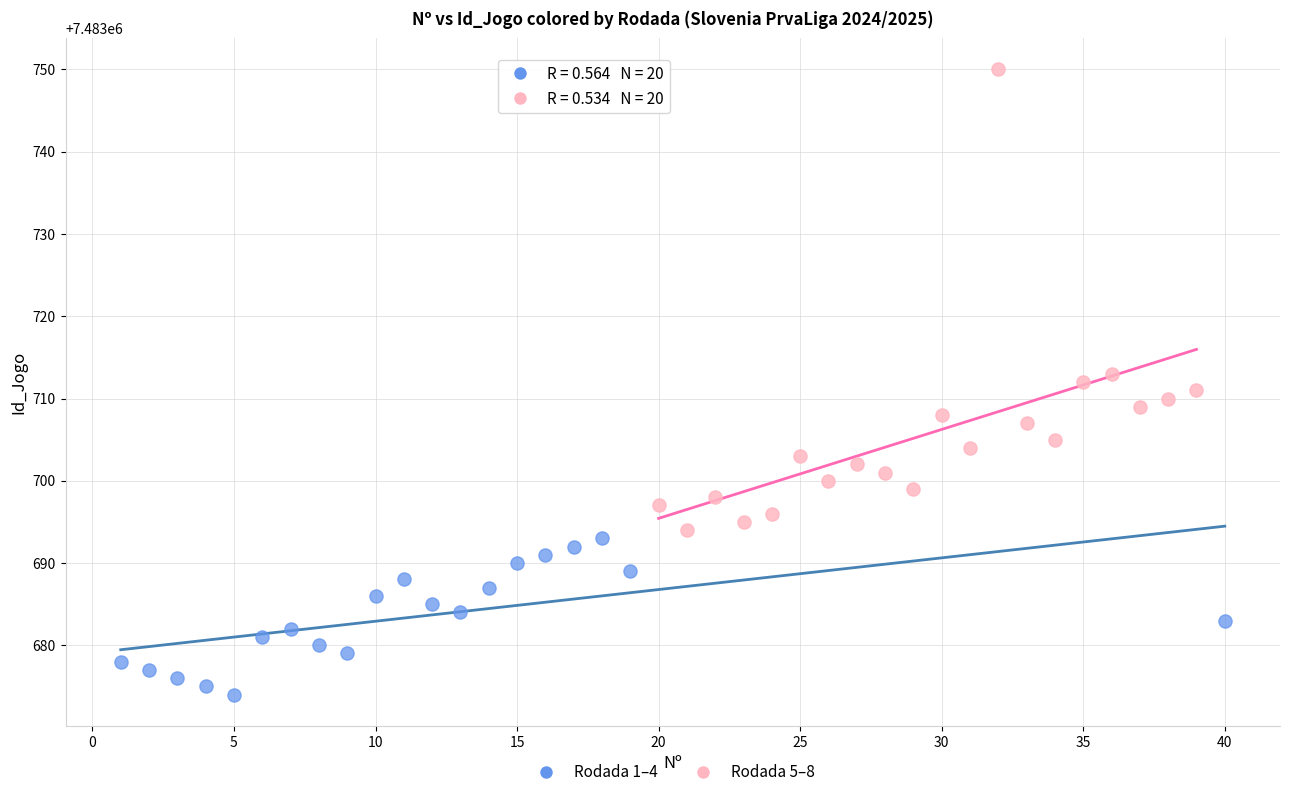

Which series has the largest Y range (max minus min)?

Rodada 5–8